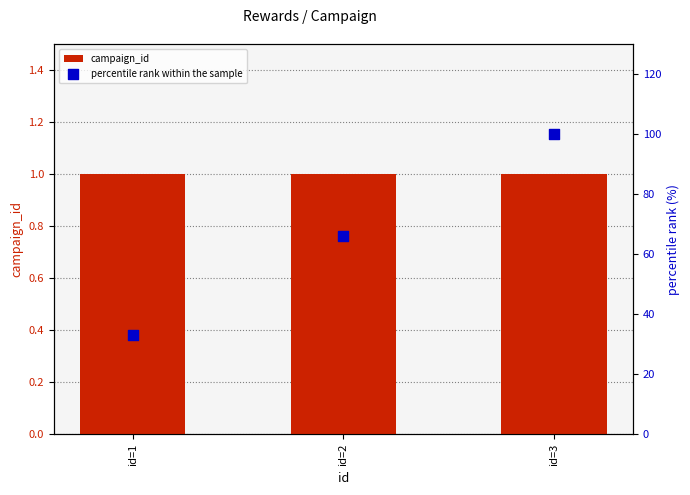

Is the value of percentile rank within the sample at id=2 greater than the value of campaign_id at id=3?

Yes